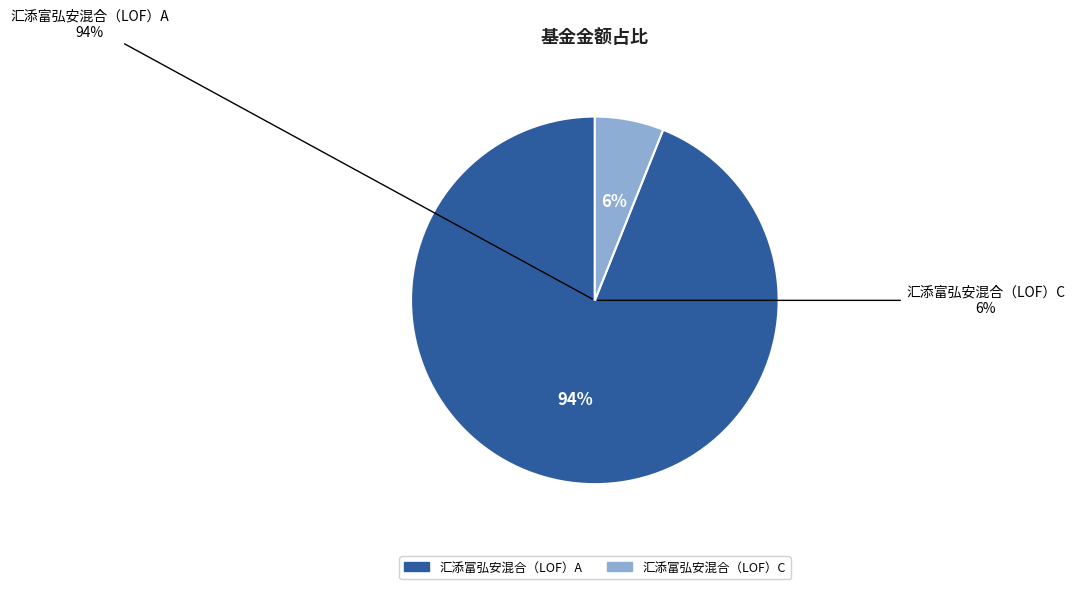

To the nearest percent, what percentage of the pie is 汇添富弘安混合（LOF）A?

94%